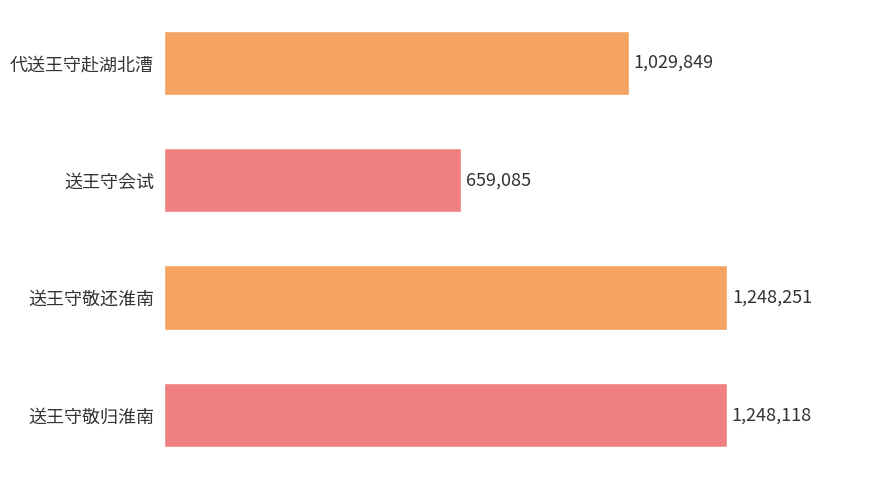

Are the bars horizontal?

Yes